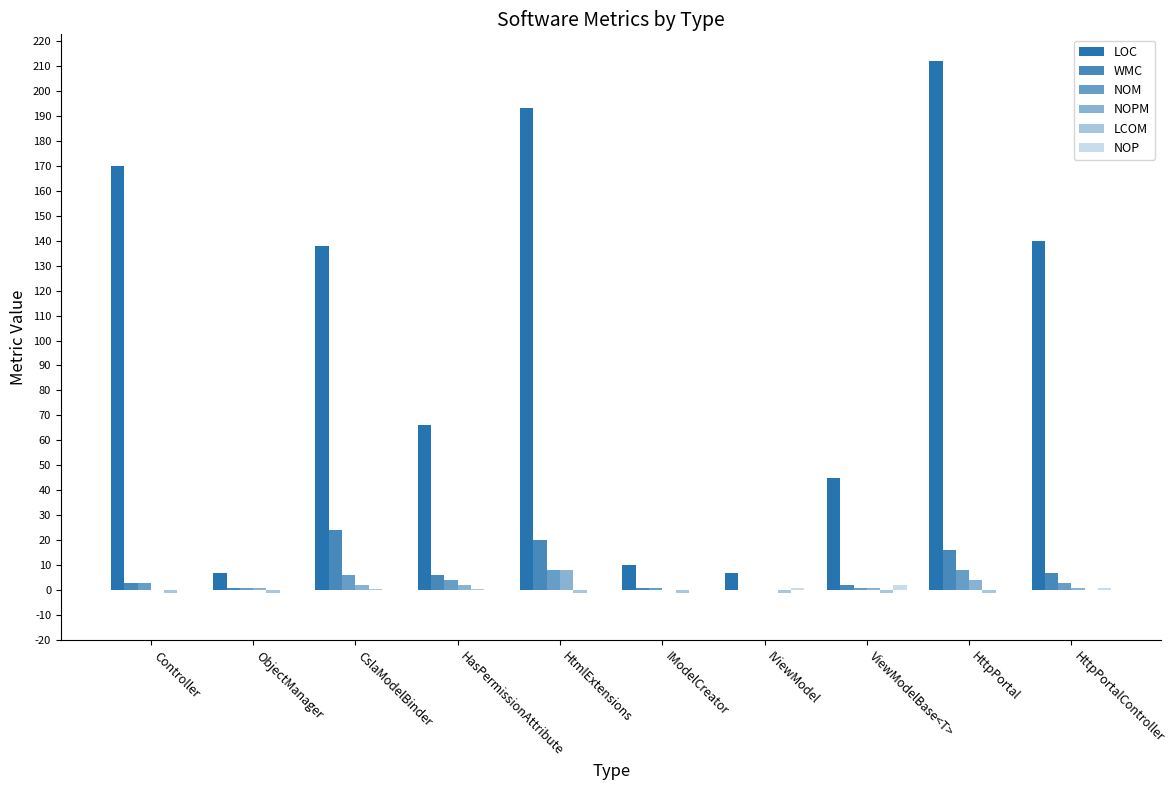

How many groups of bars are there?

10